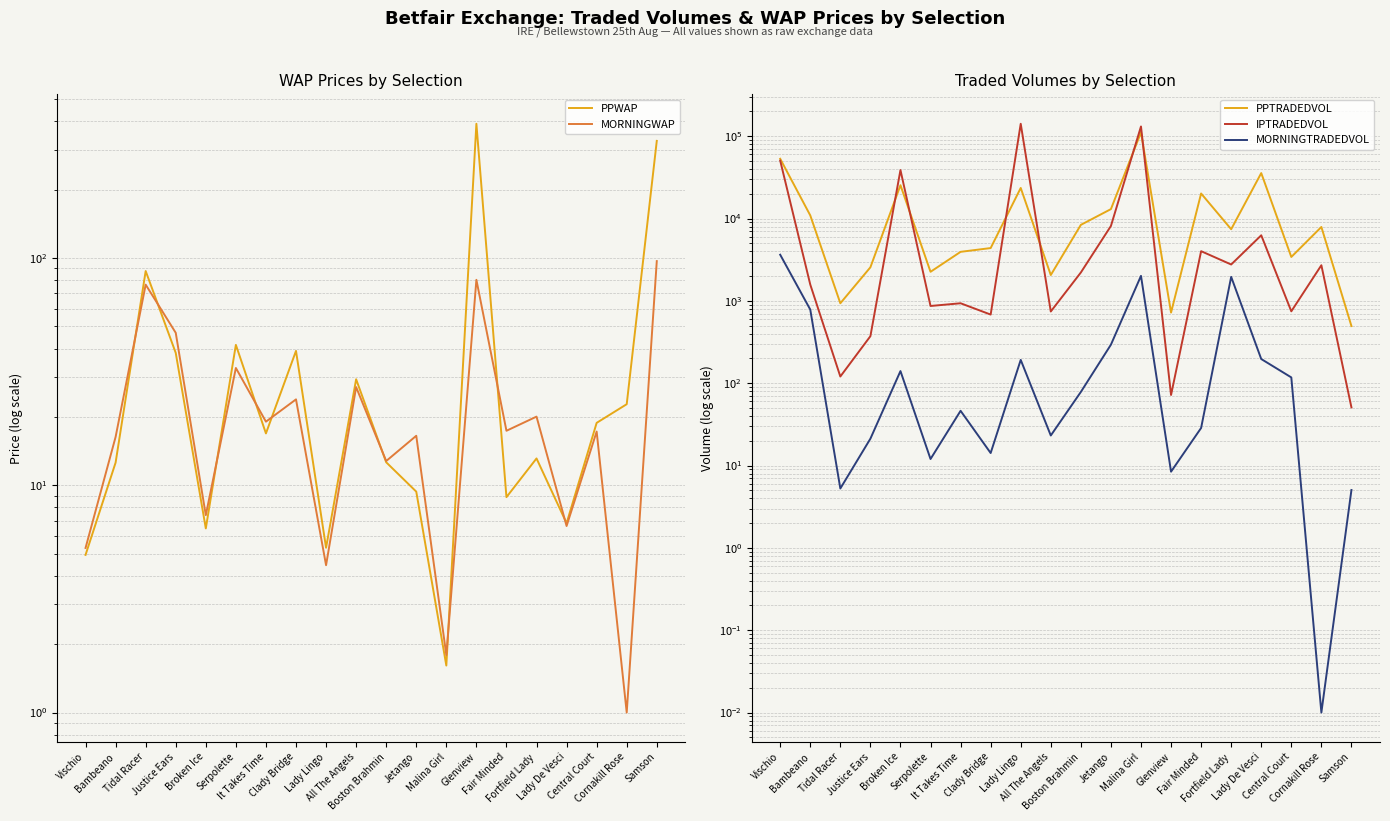

At how many categories does at least one series exceed 75780?

2